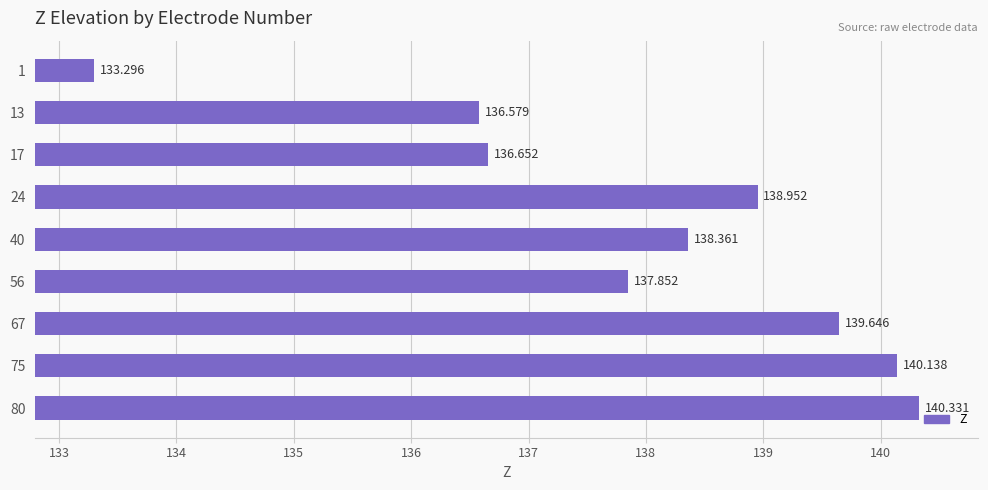

How many values are below 138?

4